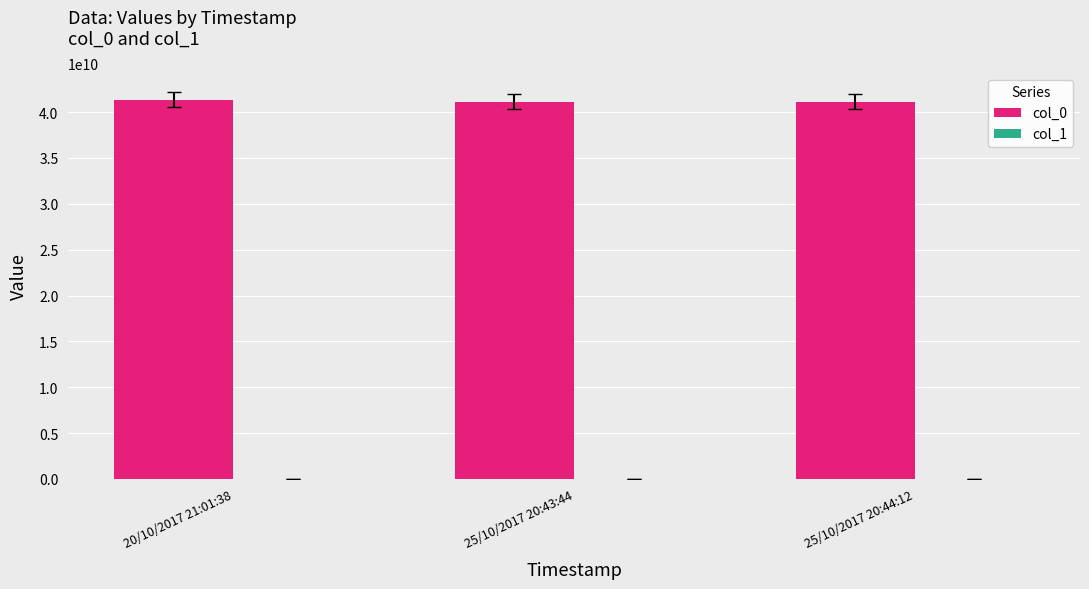

What is the spread (max minus min) of values at 25/10/2017 20:44:12?

41145678953